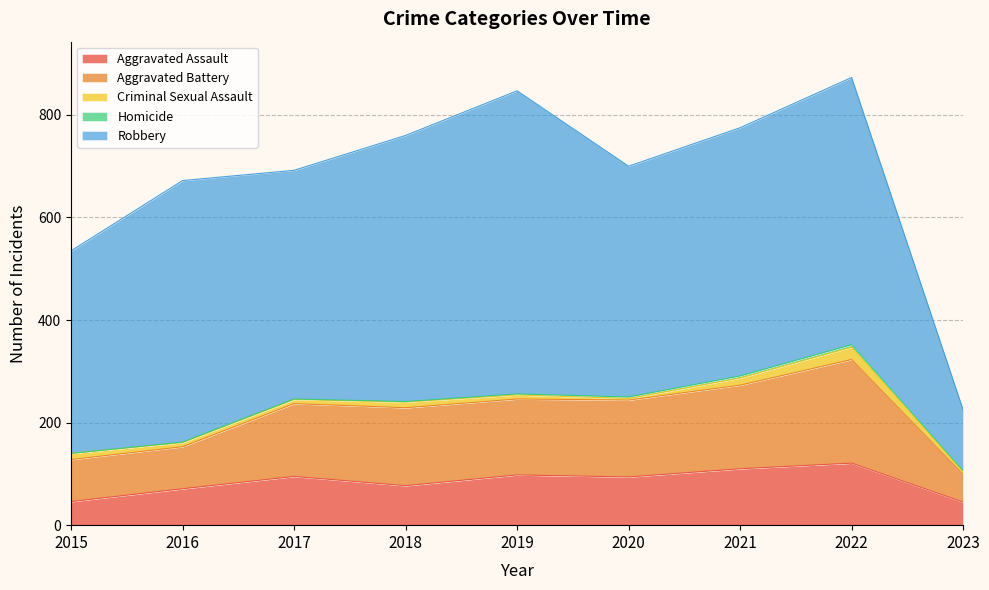

What is the value of the Aggravated Assault point at the 1st from the left?

46